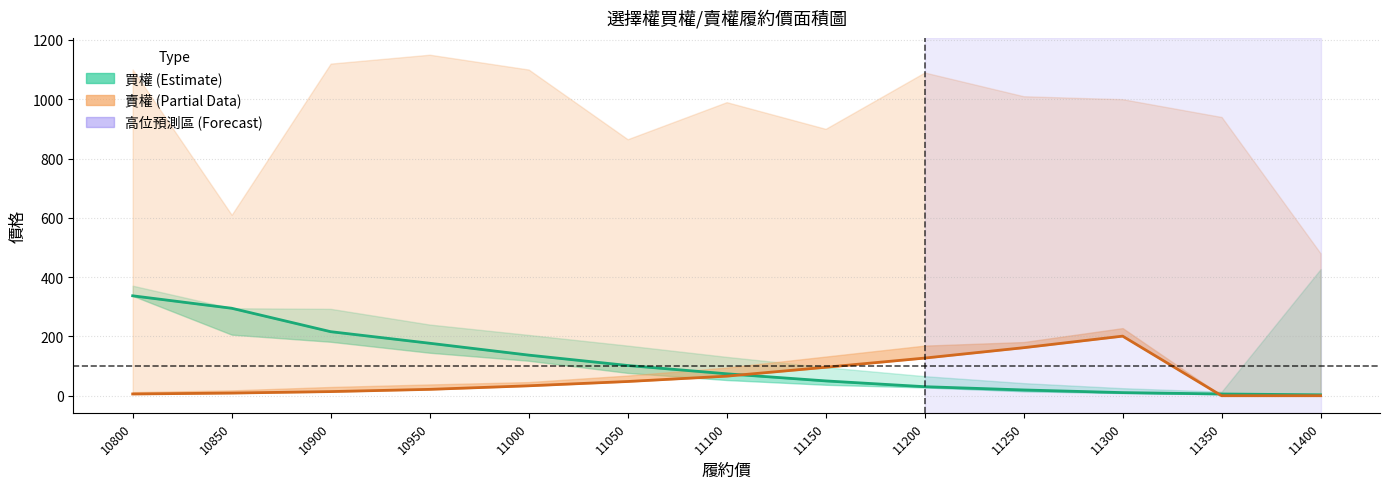

Reading left to right, what are all the values shown in this chart?

買權 開倉收盤: 337.0	295.0	216.0	177.0	137.0	102.0	74.0	50.0	30.5	19.5	10.5	5.9	3.1
賣權 開倉收盤: 5.9	9.0	14.0	21.5	33.5	48.0	66.0	96.0	127.0	162.0	201.0	0.0	0.0